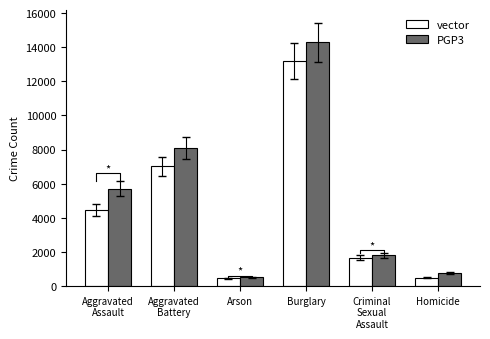

Reading left to right, what are all the values shown in this chart?

vector: Aggravated
Assault=4480	Aggravated
Battery=7018	Arson=448	Burglary=13184	Criminal
Sexual
Assault=1670	Homicide=496
PGP3: Aggravated
Assault=5712	Aggravated
Battery=8085	Arson=515	Burglary=14289	Criminal
Sexual
Assault=1816	Homicide=786